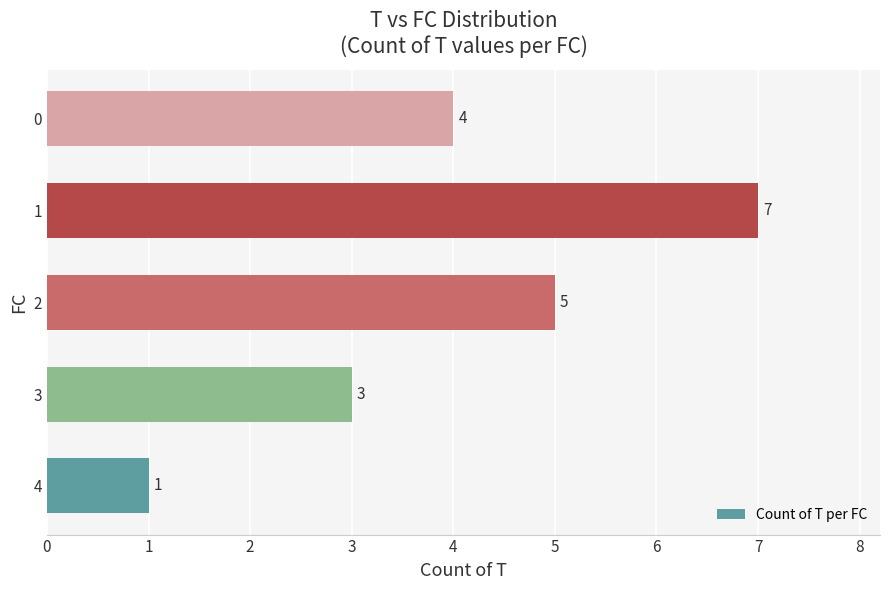

Rank the categories by value from lowest to highest.

4, 3, 0, 2, 1